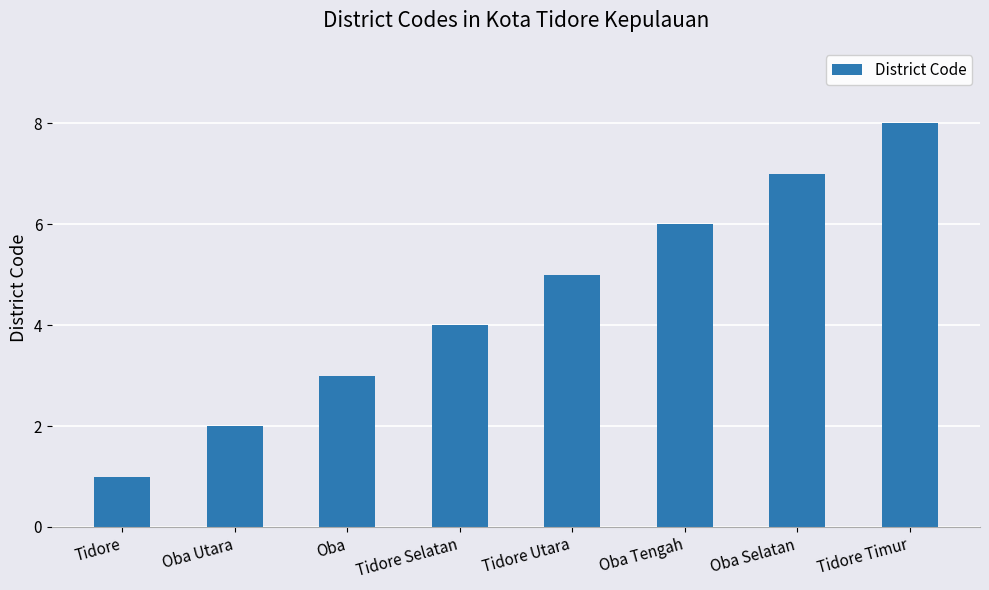

Which has a higher value, Tidore Utara or Oba Tengah?

Oba Tengah